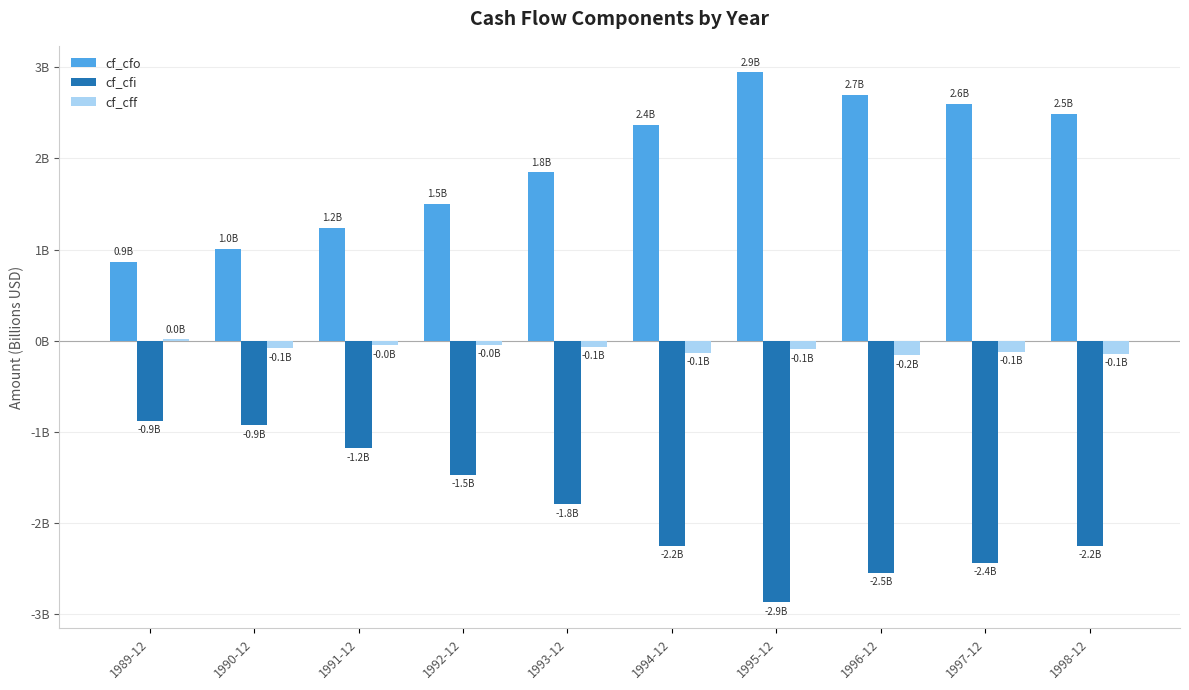

Is the value of cf_cfi at 1991-12 greater than the value of cf_cfo at 1997-12?

No